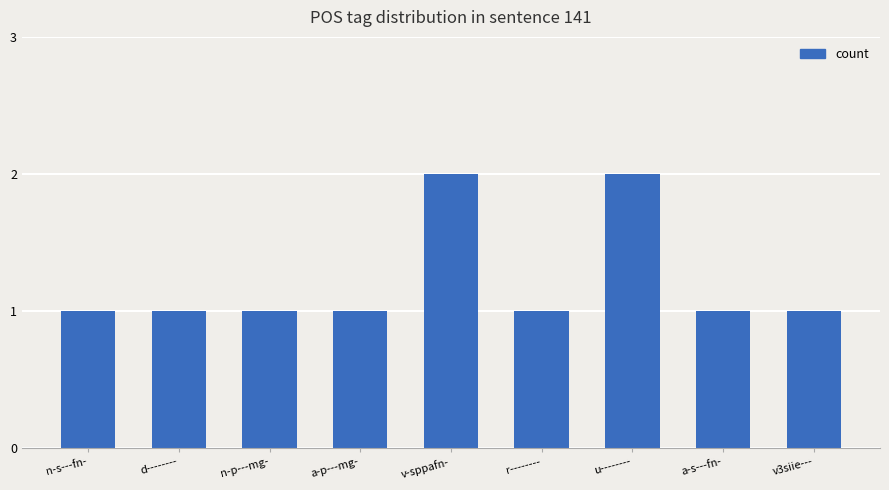

The value at a-s---fn- is 1. True or false?

True